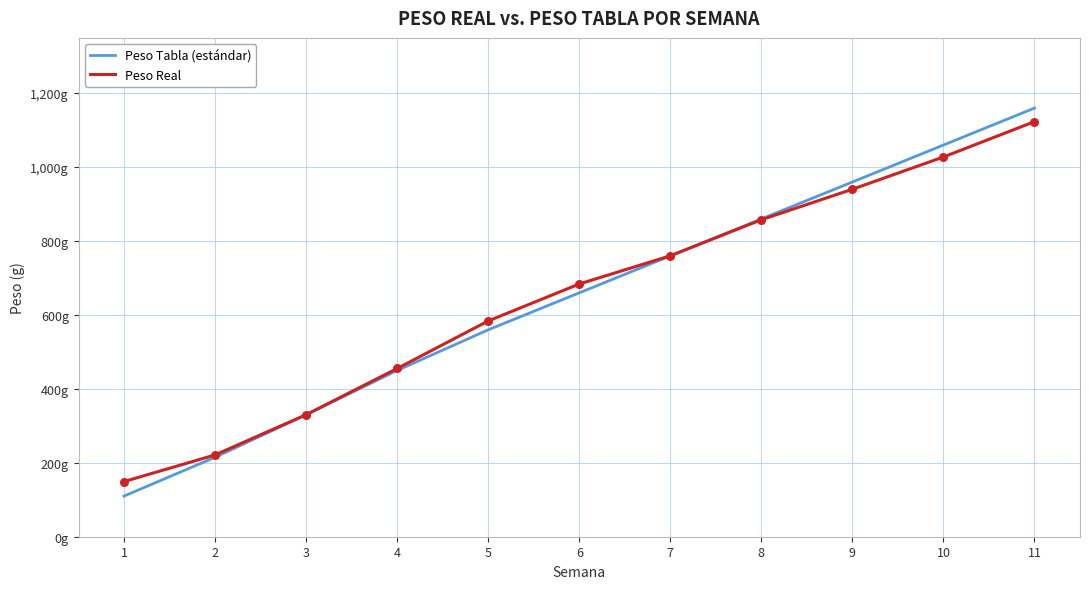

Which series has the largest total across all categories?

Peso Real